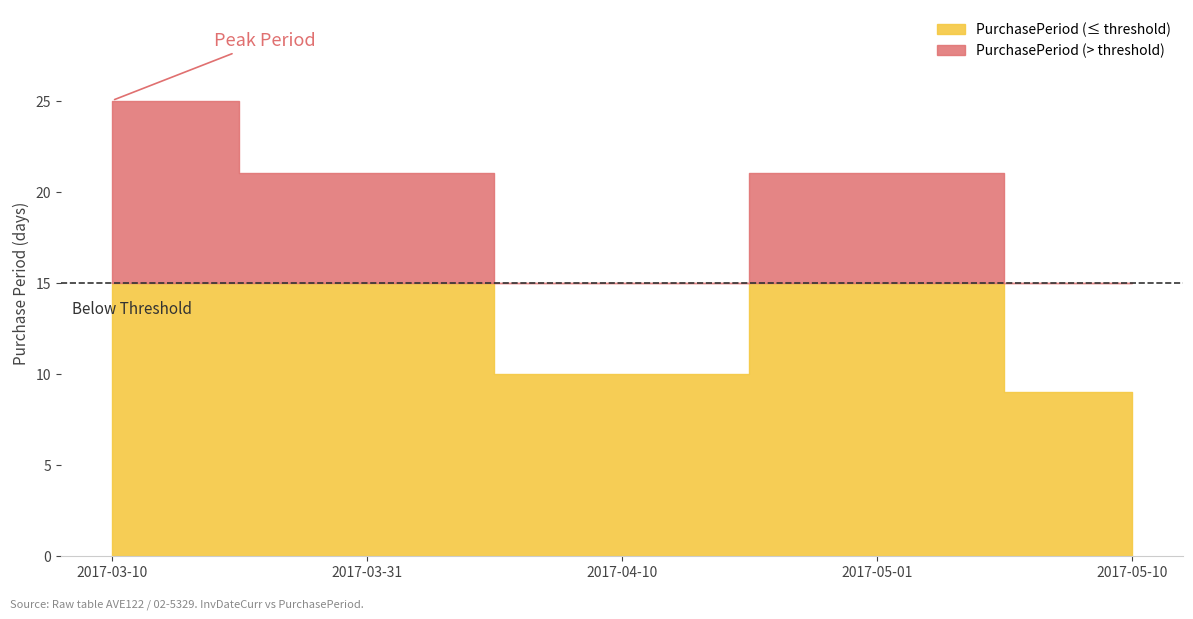

True or false: there are more than 2 points higher than both neighbors.

False